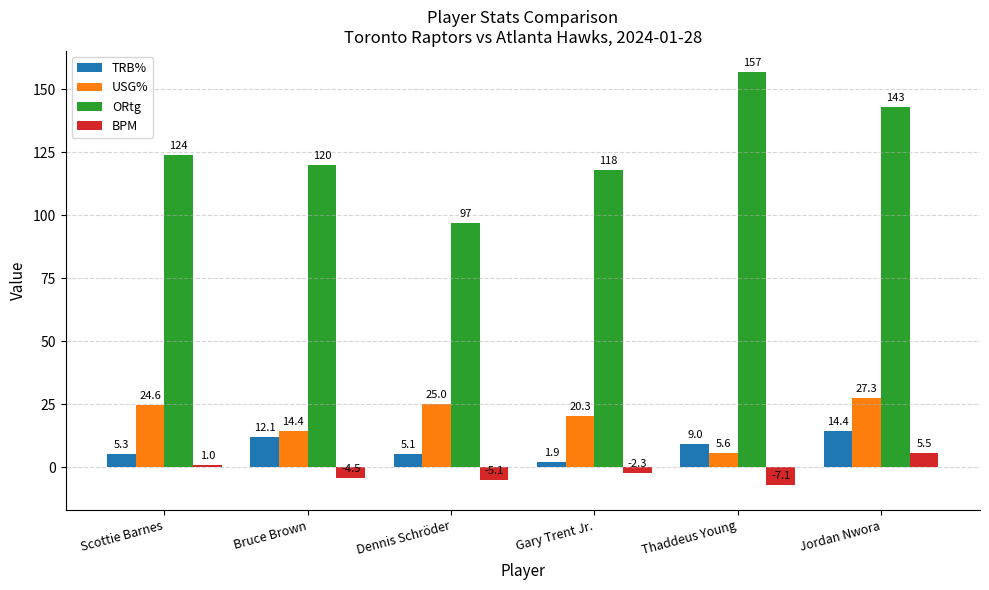

Reading right to left, extract all data points from this chart.

TRB%: Jordan Nwora=14.4	Thaddeus Young=9.0	Gary Trent Jr.=1.9	Dennis Schröder=5.1	Bruce Brown=12.1	Scottie Barnes=5.3
USG%: Jordan Nwora=27.3	Thaddeus Young=5.6	Gary Trent Jr.=20.3	Dennis Schröder=25.0	Bruce Brown=14.4	Scottie Barnes=24.6
ORtg: Jordan Nwora=143.0	Thaddeus Young=157.0	Gary Trent Jr.=118.0	Dennis Schröder=97.0	Bruce Brown=120.0	Scottie Barnes=124.0
BPM: Jordan Nwora=5.5	Thaddeus Young=-7.1	Gary Trent Jr.=-2.3	Dennis Schröder=-5.1	Bruce Brown=-4.5	Scottie Barnes=1.0